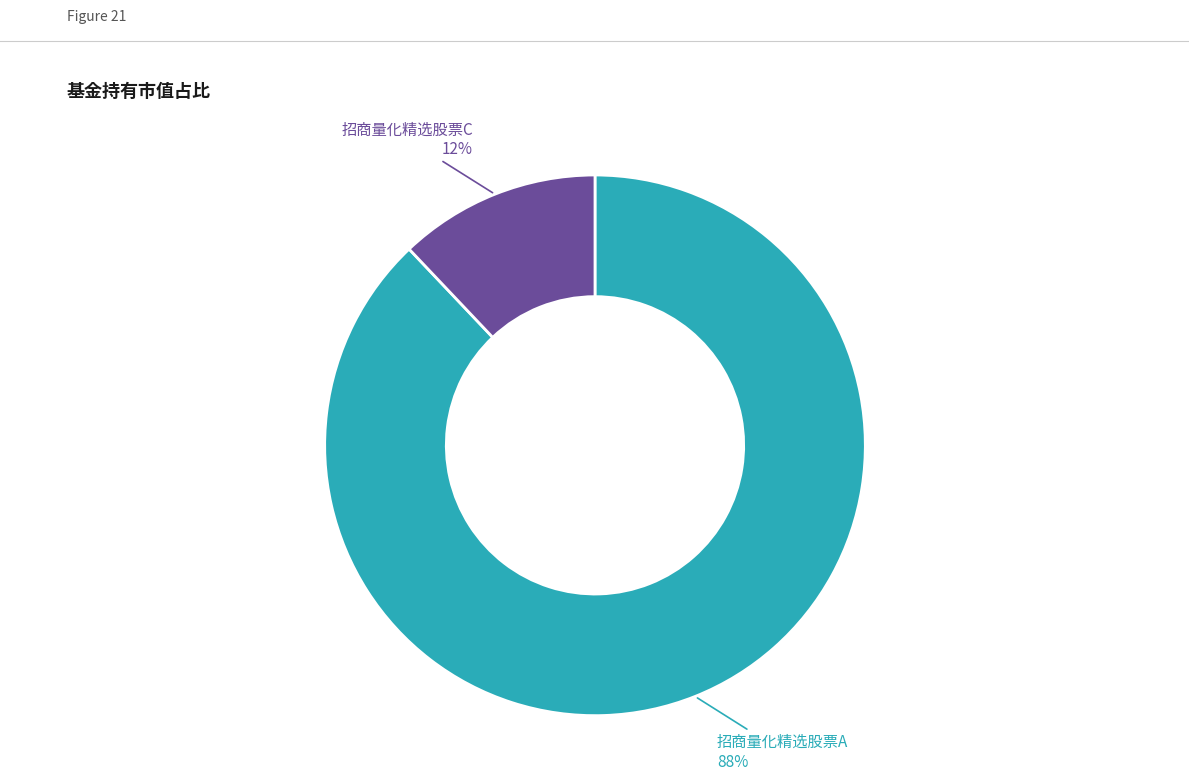

How many slices are in this pie chart?

2